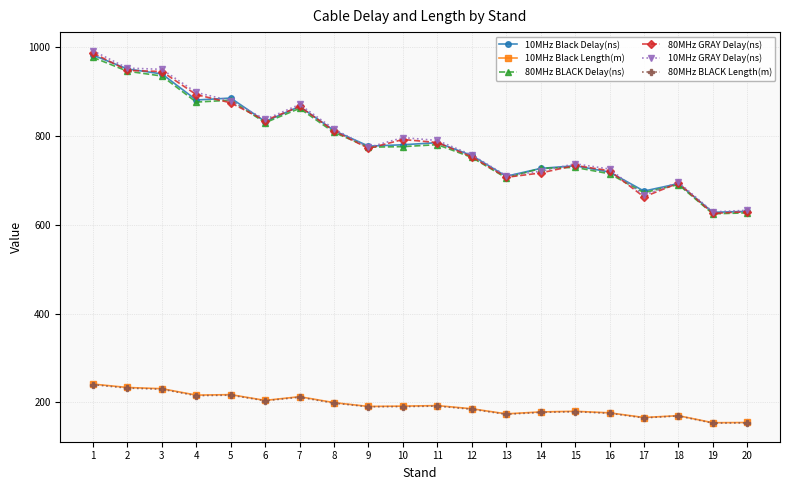

Is the value of 10MHz Black Length(m) at 8 greater than the value of 10MHz GRAY Delay(ns) at 17?

No